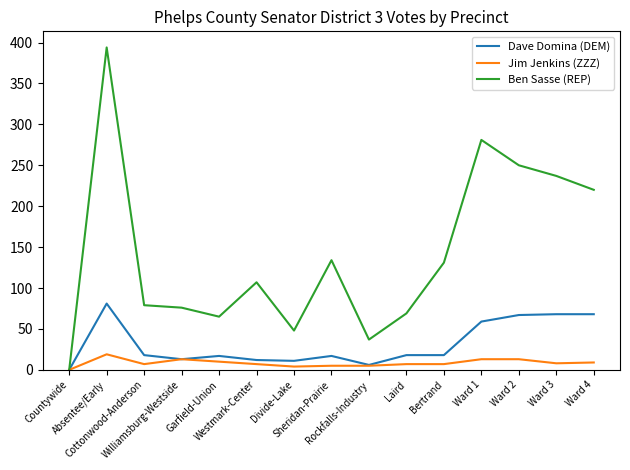

At which category does Dave Domina (DEM) reach its first local valley?

Williamsburg-Westside